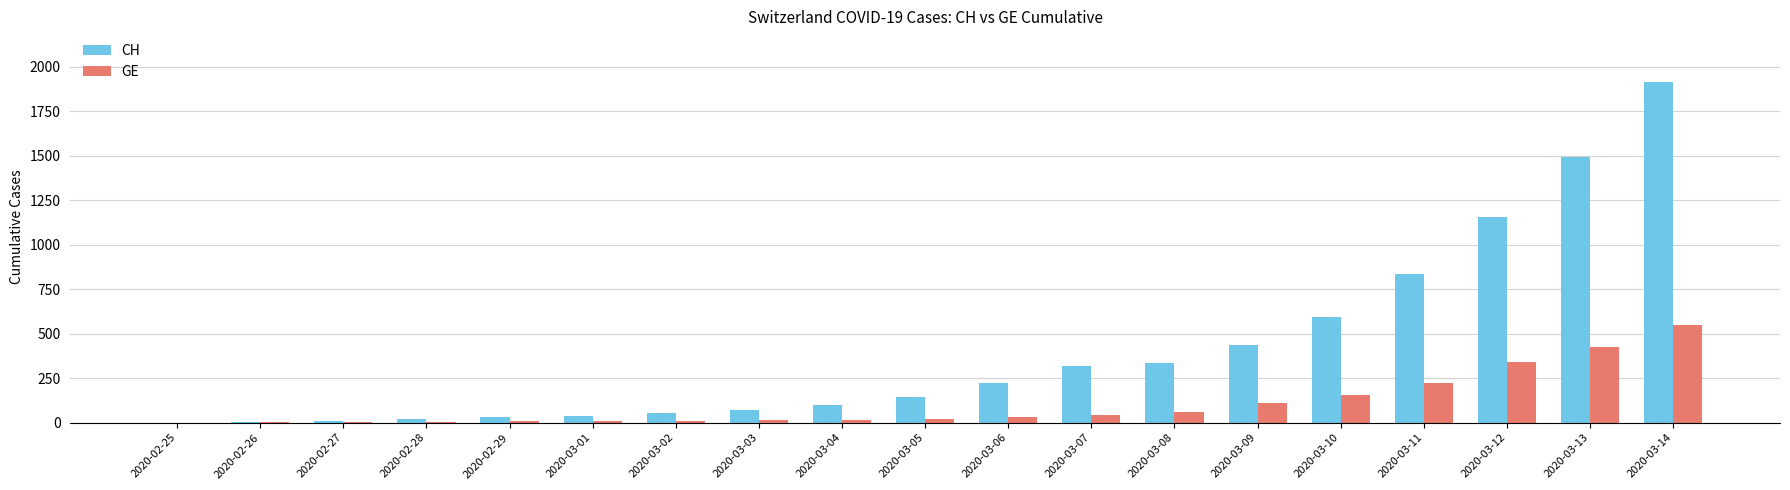

Is it true that GE equals 153 at 2020-03-10?

True